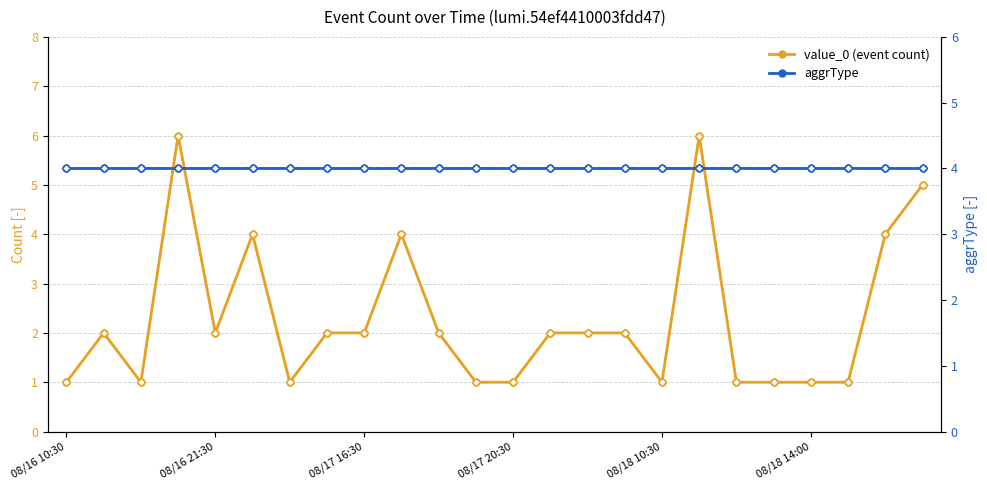

True or false: aggrType has a value of 4 at 08/18 14:00.

True